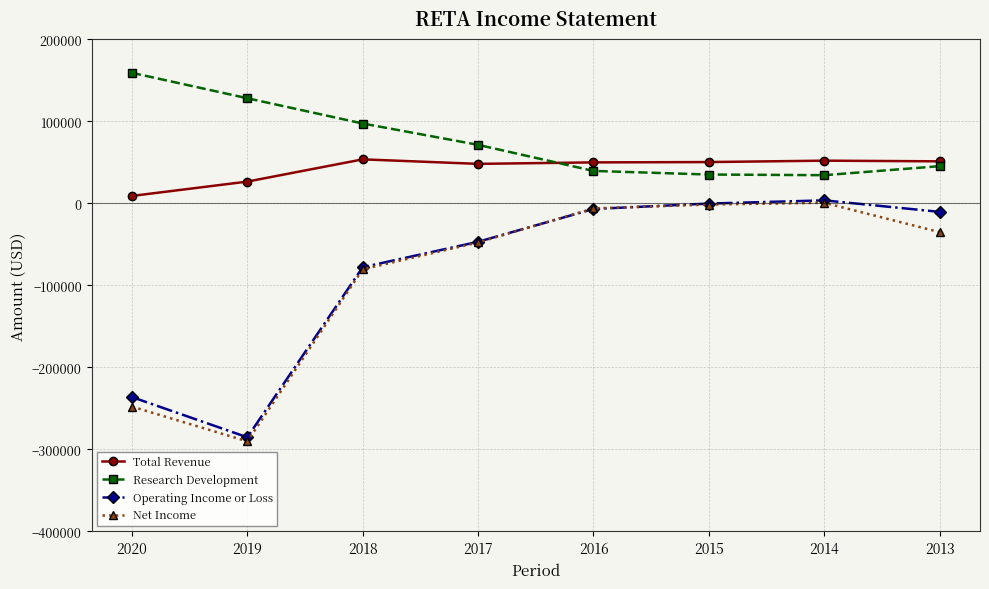

At how many categories does at least one series exceed 43994?

8